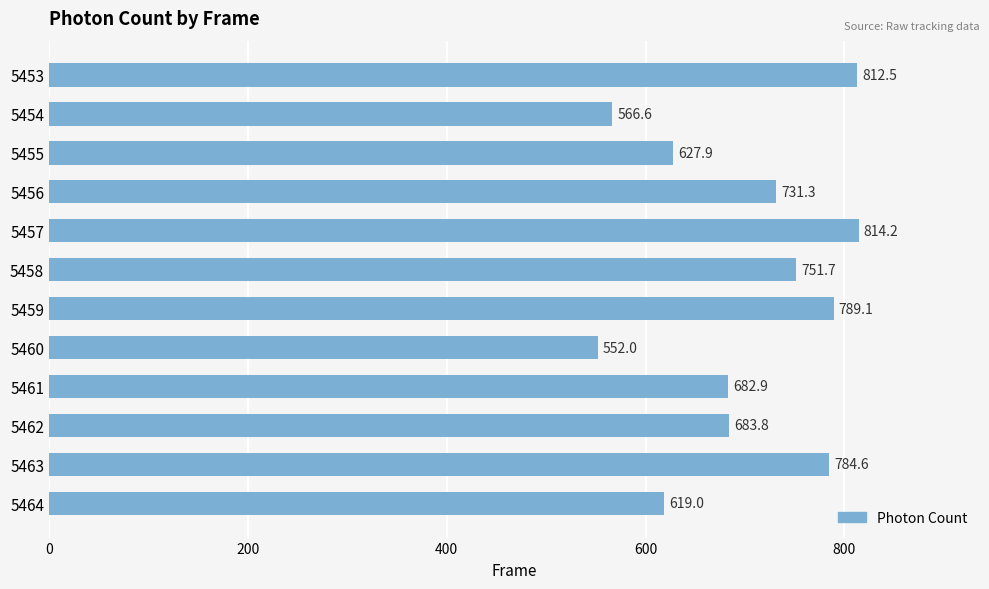

What is the maximum value shown in the chart?

814.2